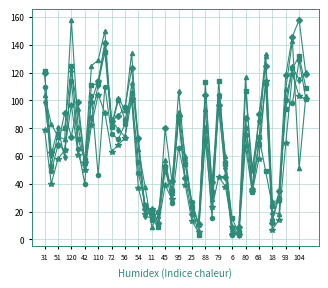

What is the greatest value displayed?

158